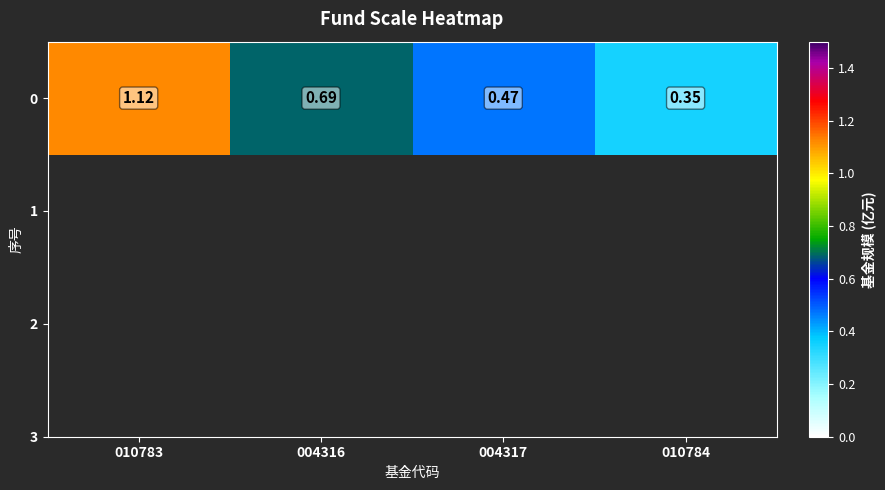

Reading left to right, extract all data points from this chart.

1.1	0.7	0.5	0.3